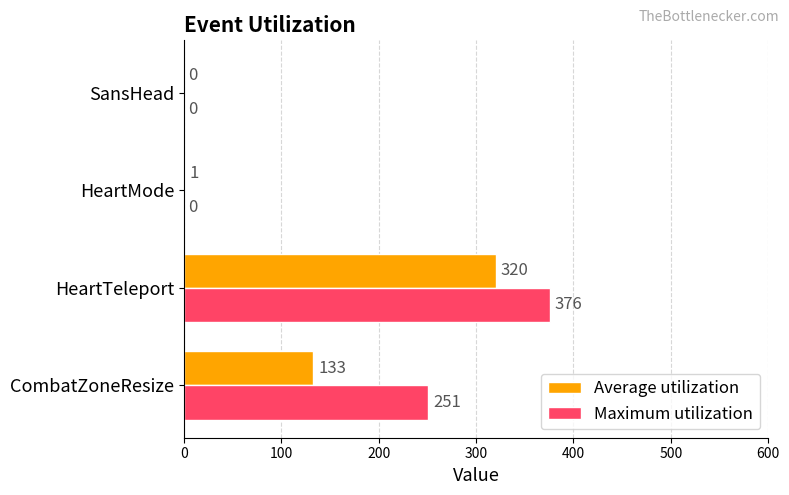

Which series has the largest total across all categories?

Maximum utilization